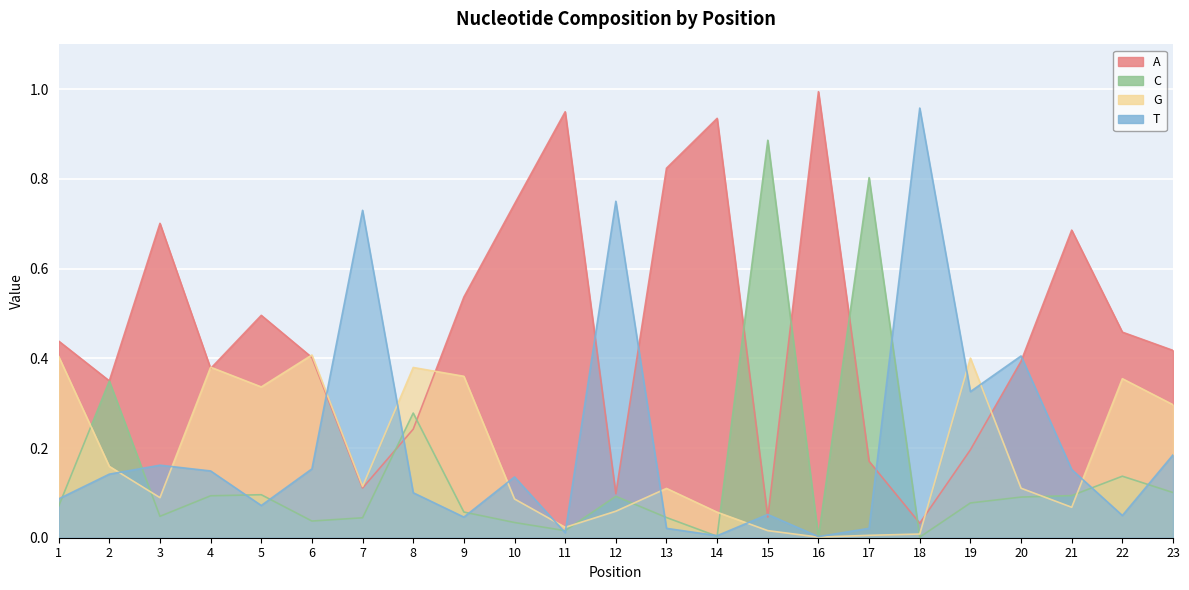

True or false: G has a value of 0.6 at 5.

False